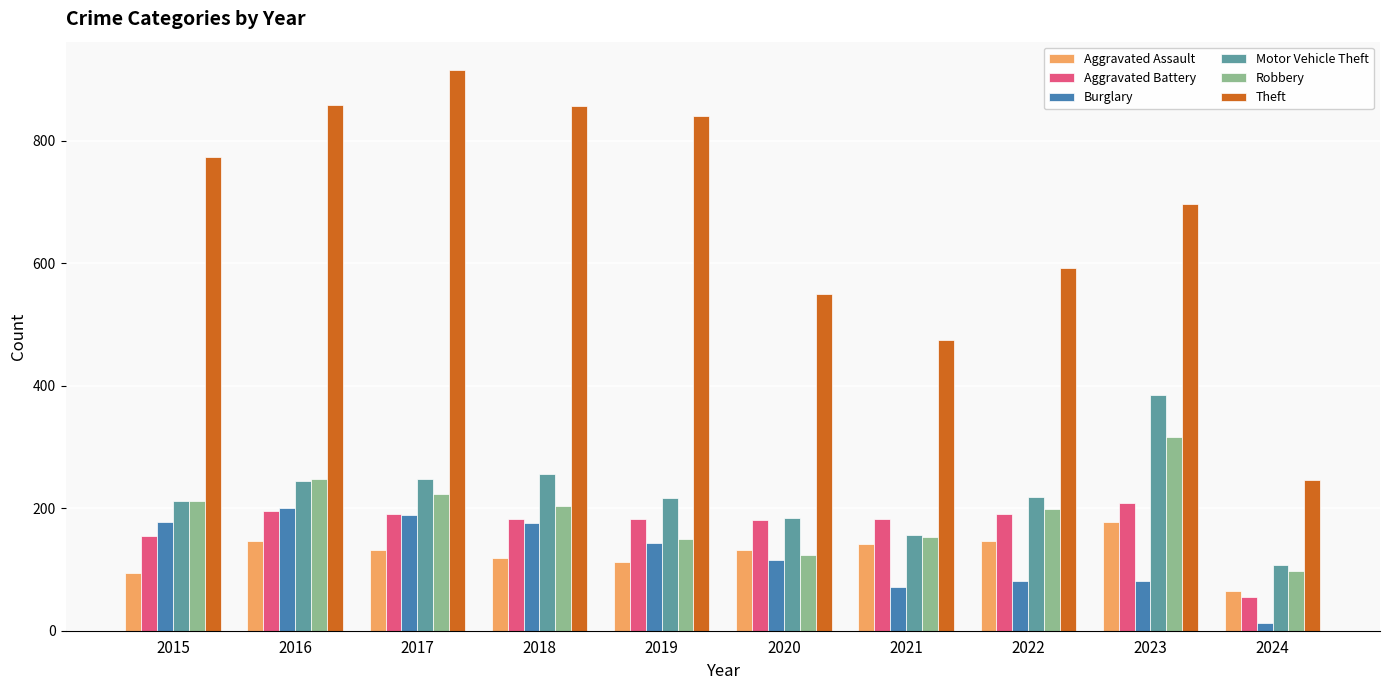

How many data points in Aggravated Battery are less than 183?

5